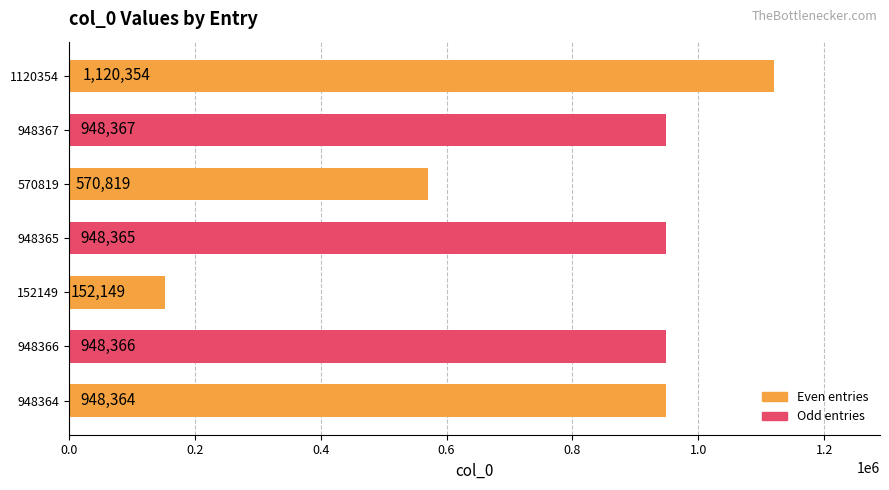

What is the difference between the maximum and second lowest values?

549535